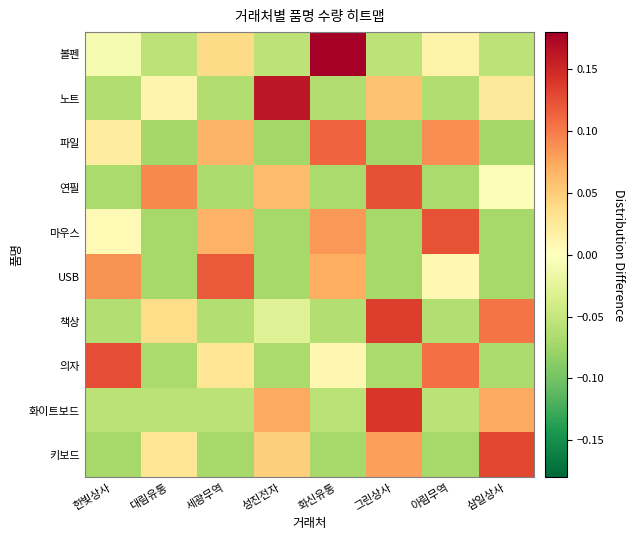

At which category is the sum across all series the highest?

그린상사